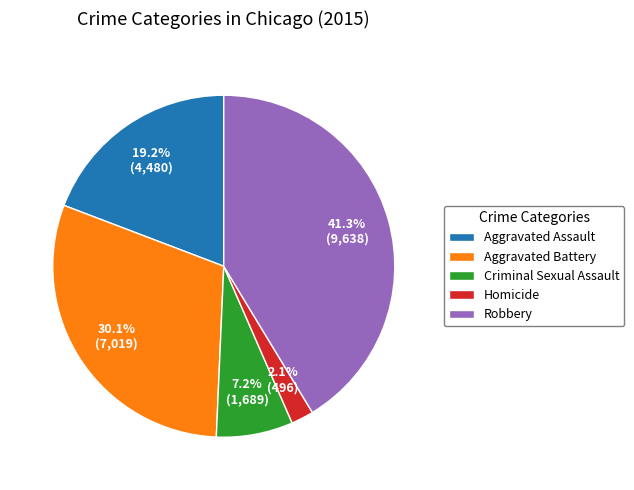

Is it true that Criminal Sexual Assault is 7% of the pie?

True